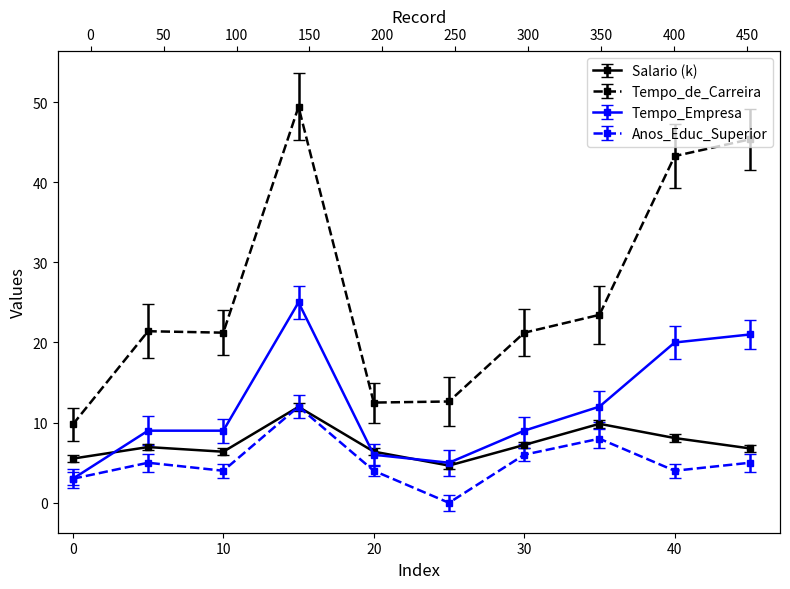

Reading left to right, transcribe all the data shown in this chart.

Salario: 5.5	7.0	6.4	12.0	6.4	4.6	7.2	9.9	8.1	6.8
Tempo_de_Carreira: 9.8	21.4	21.2	49.4	12.5	12.6	21.2	23.4	43.3	45.3
Tempo_Empresa: 3.0	9.0	9.0	25.0	6.0	5.0	9.0	12.0	20.0	21.0
Anos_Educ_Superior: 3.0	5.0	4.0	12.0	4.0	0.0	6.0	8.0	4.0	5.0